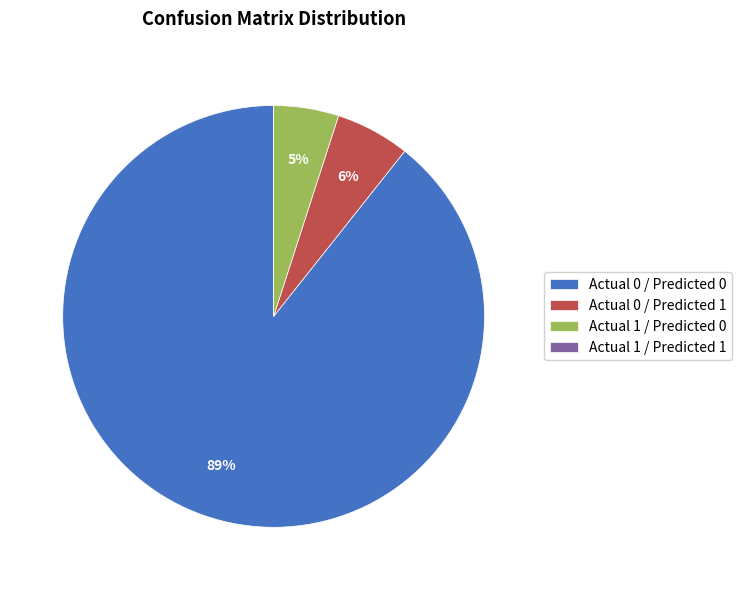

Combined, do Actual 1 / Predicted 0 and Actual 0 / Predicted 1 account for over 50%?

No